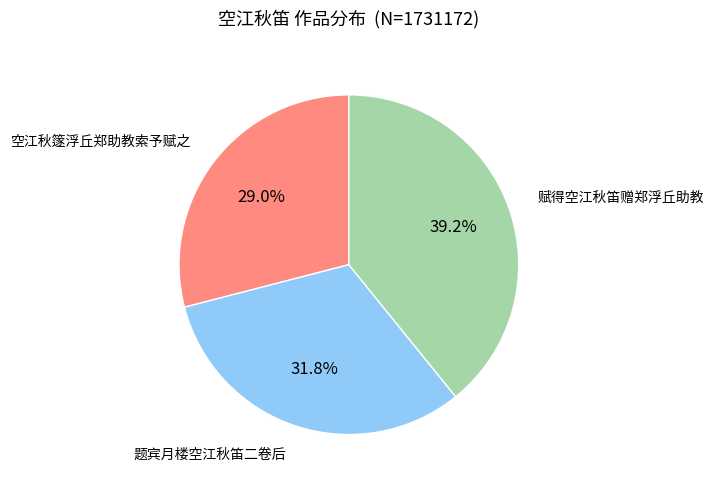

What is the largest slice in the pie chart?

赋得空江秋笛赠郑浮丘助教